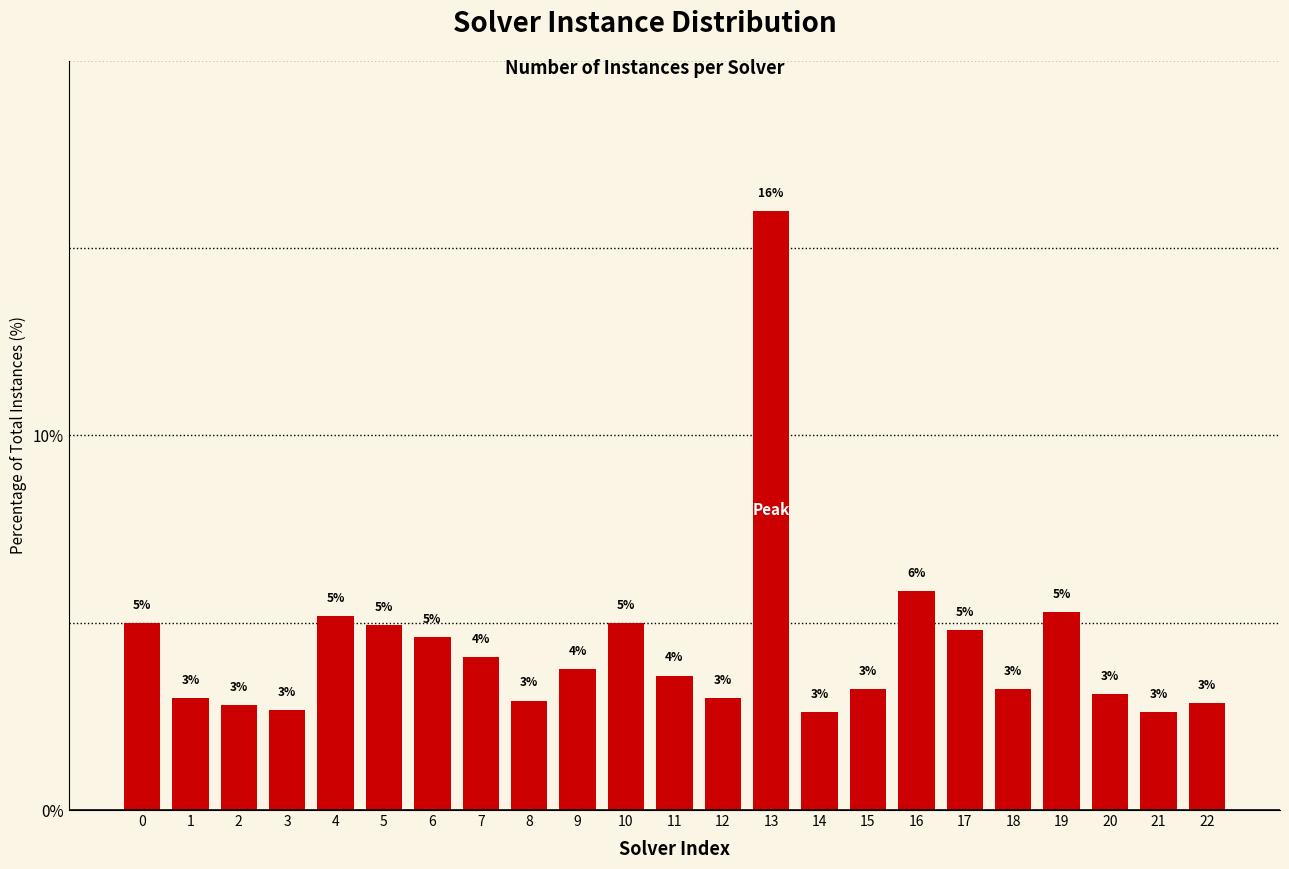

The chart shows a value of 1.5 at 8. True or false?

False